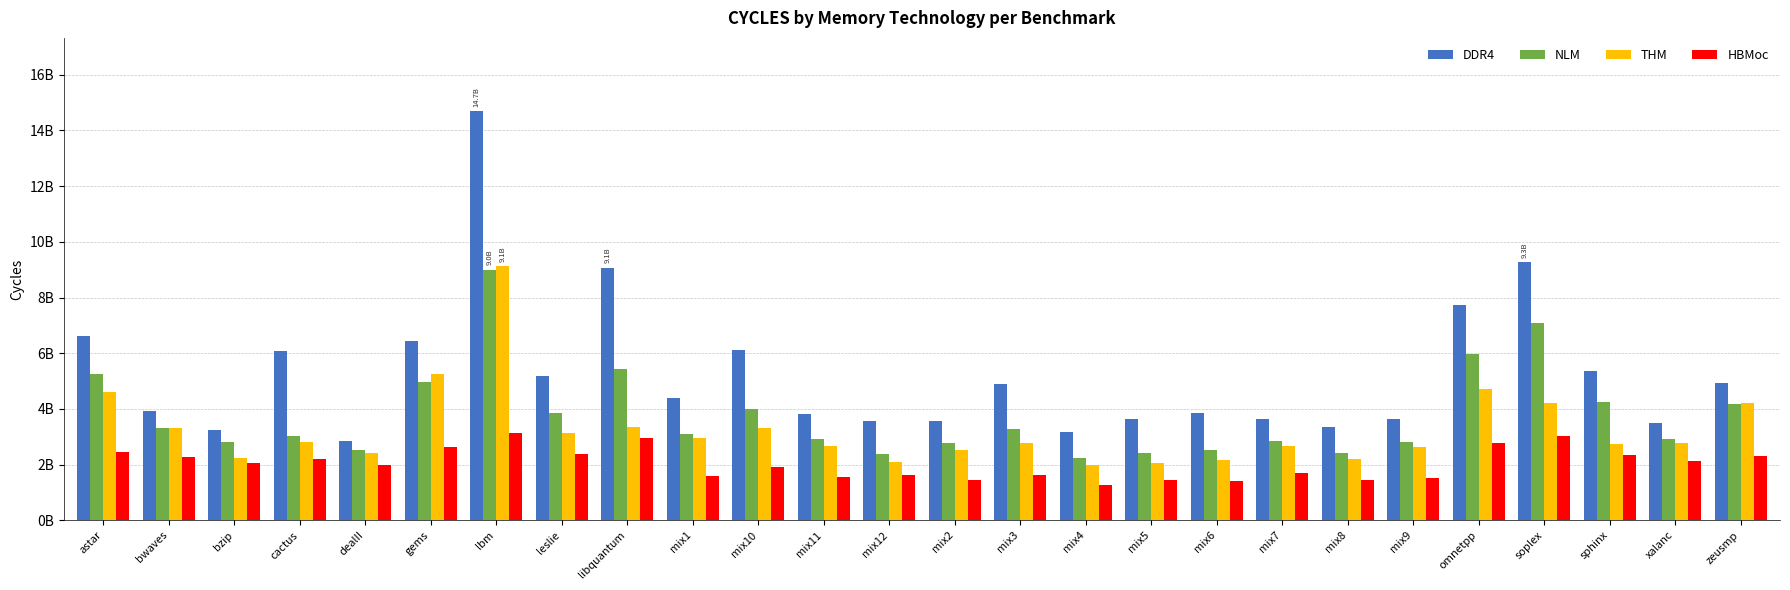

Rank the series at mix2 from lowest to highest value.

HBMoc, THM, NLM, DDR4